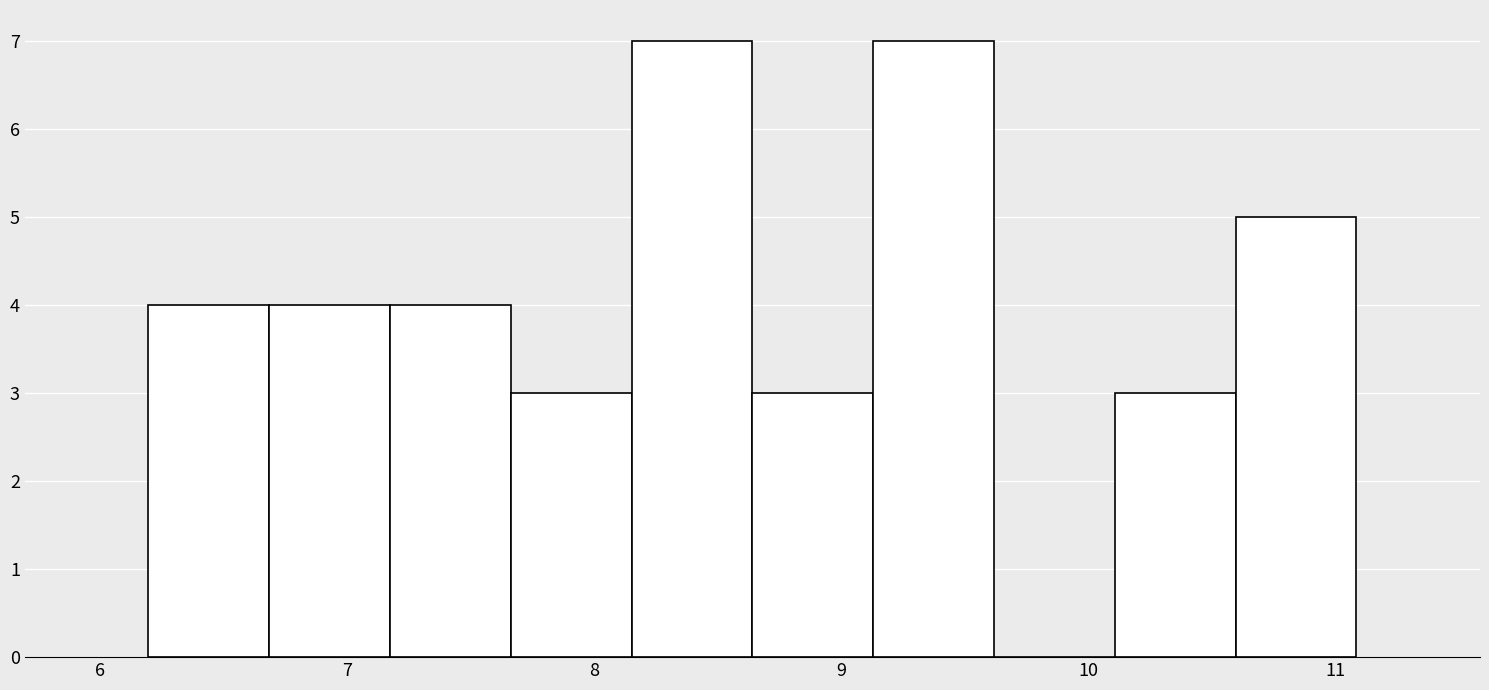

What is the height of the bar covering 6.2 to 6.7 on the x-axis? Neither the bar edges nor the heights are printed on the chart, so give them approximately, as read against the axes.

4